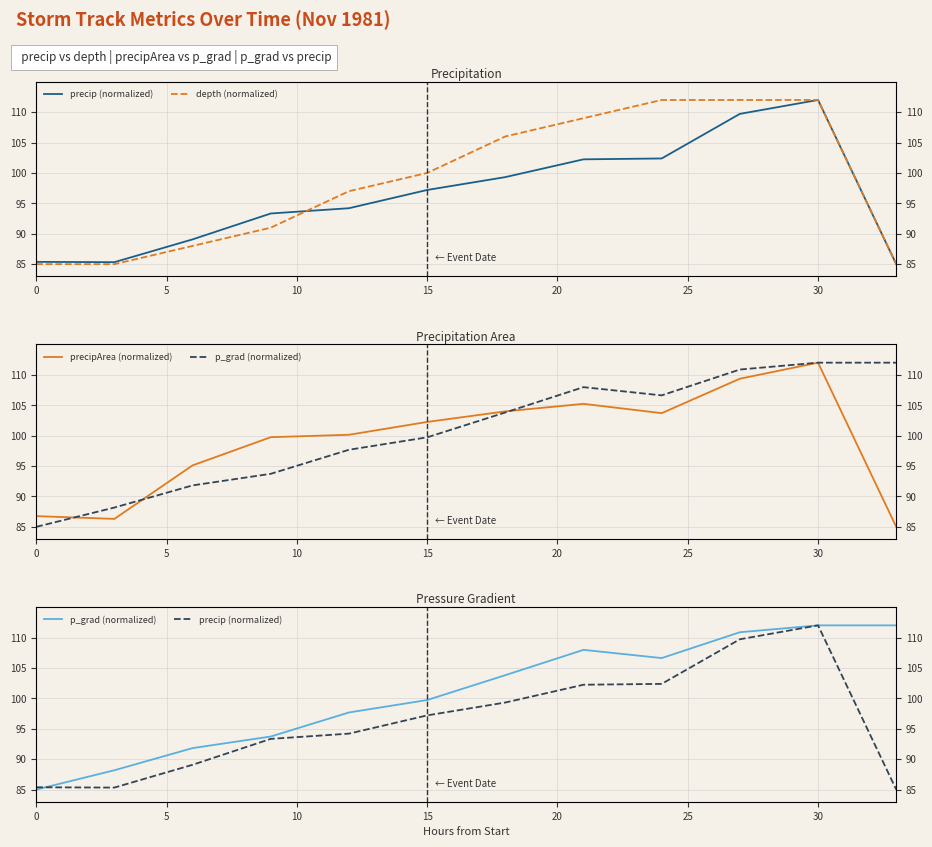

The value of depth (normalized) at 20 is 155.1. True or false?

False